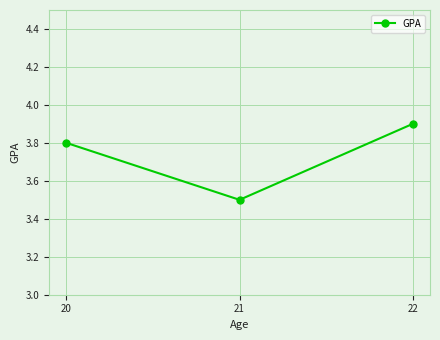

List the labels in order of value, smallest first.

21, 20, 22